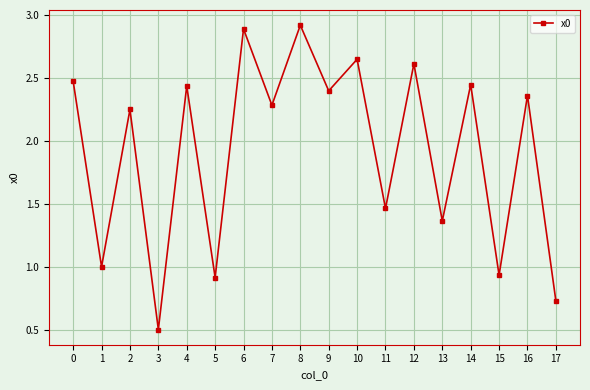

How many interior local peaks (higher than both neighbors) does the data have?

8